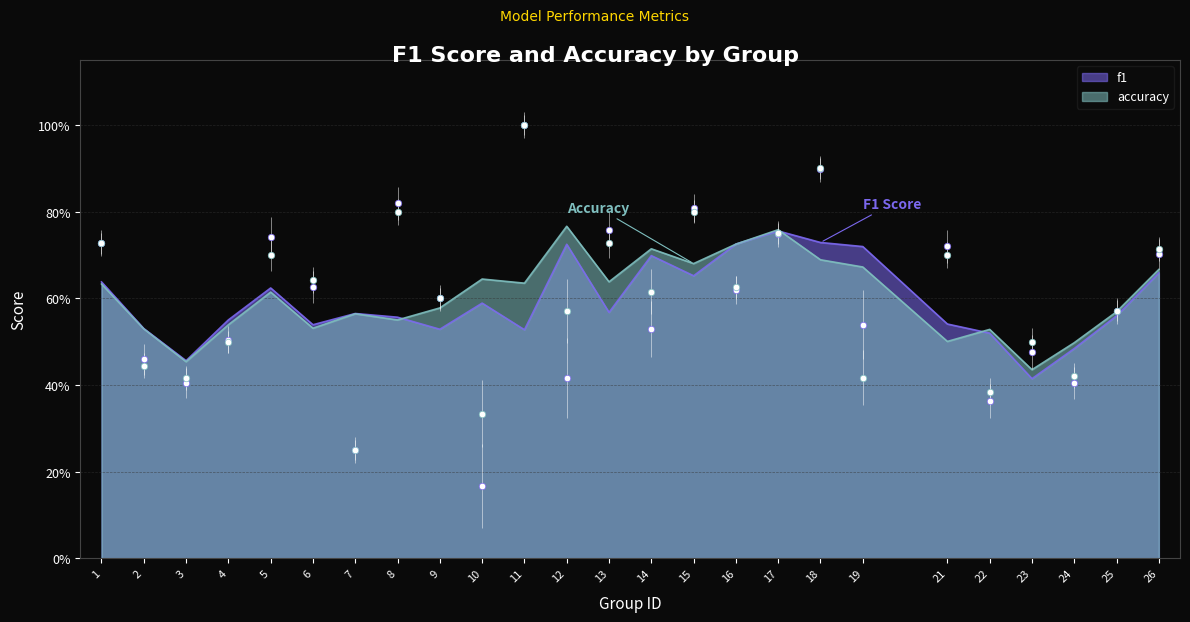

At how many categories does at least one series exceed 0?

25